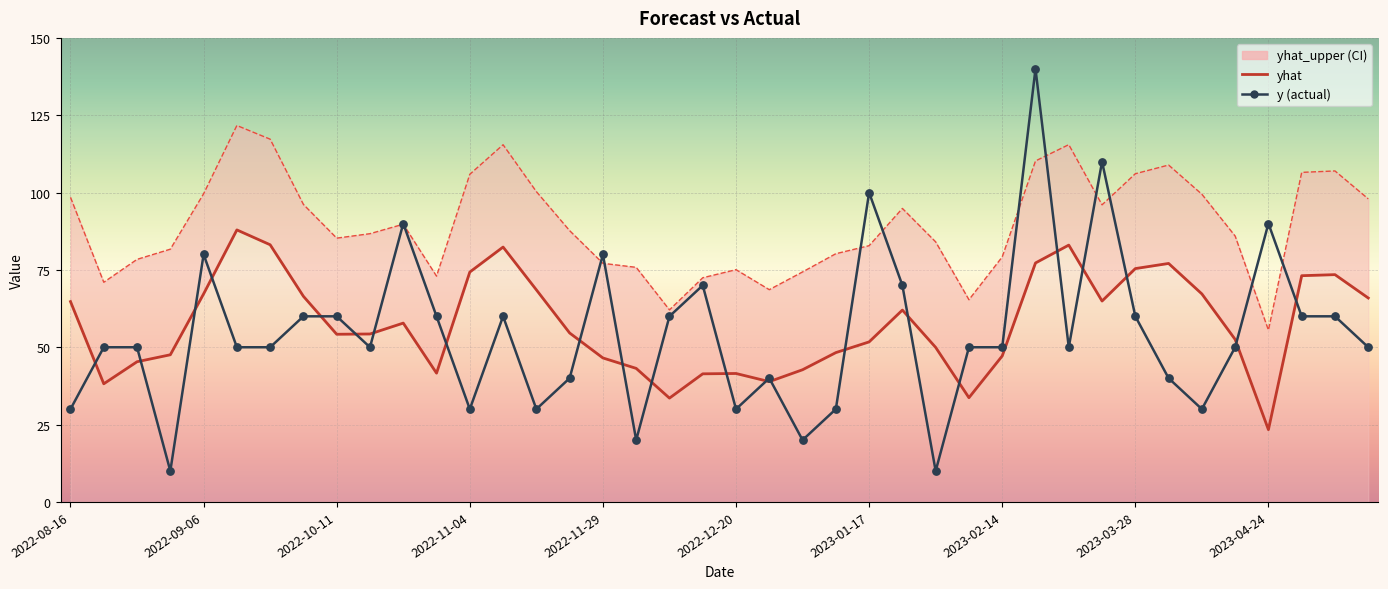

Which series has the largest total across all categories?

yhat_upper